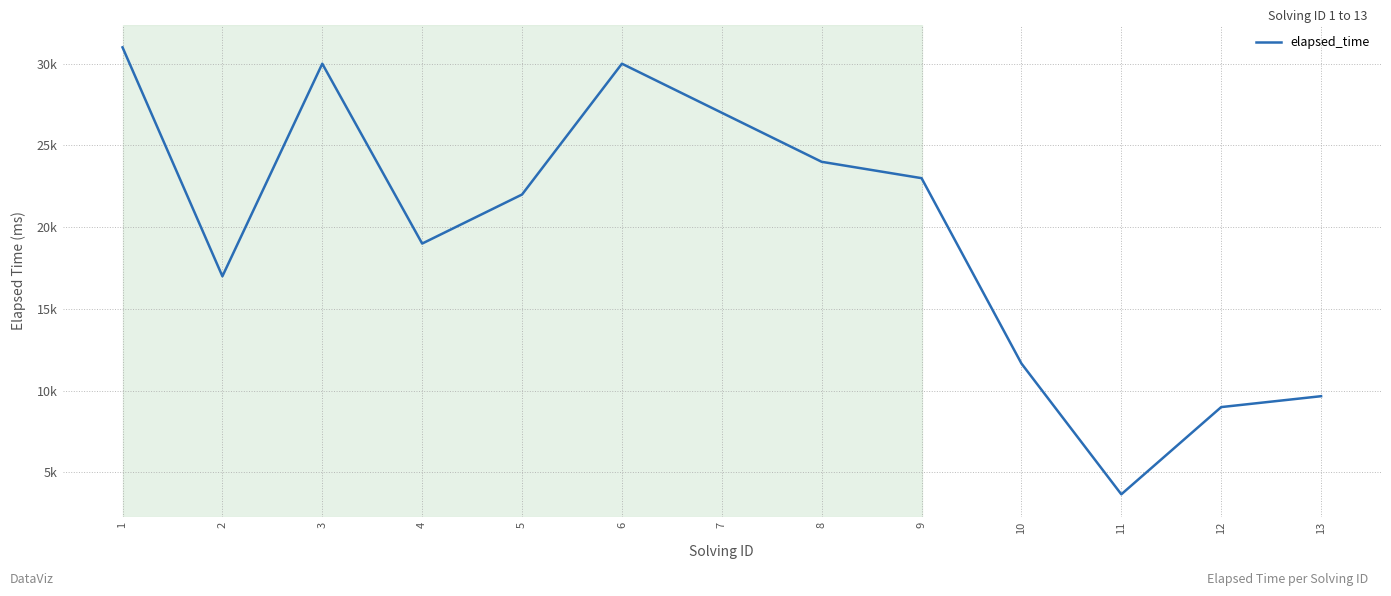

List the labels in order of value, largest first.

1, 3, 6, 7, 8, 9, 5, 4, 2, 10, 13, 12, 11